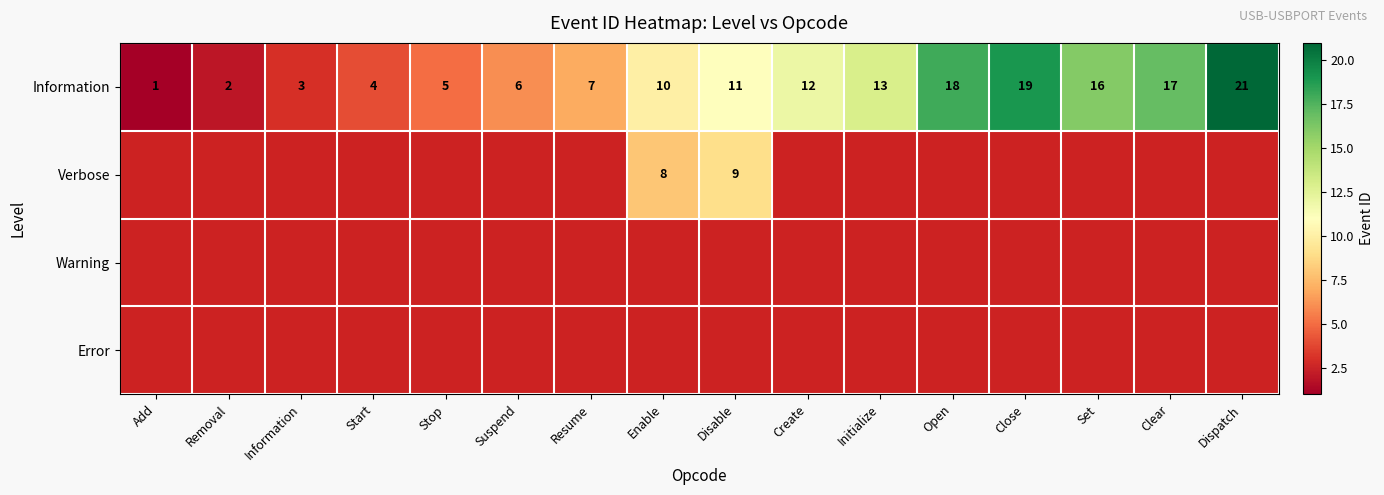

What is the minimum value shown in the chart?

1.0